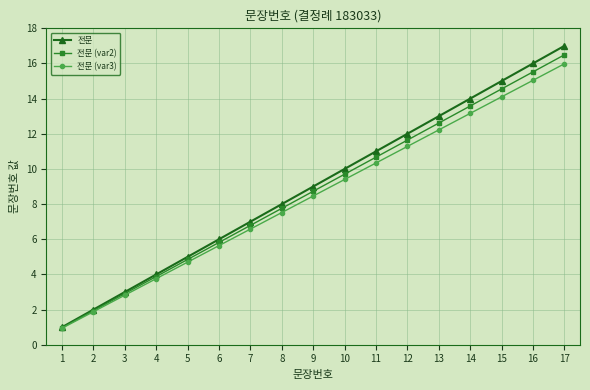

At 7, list the series in order from largest to smallest.

전문, 전문 (var2), 전문 (var3)